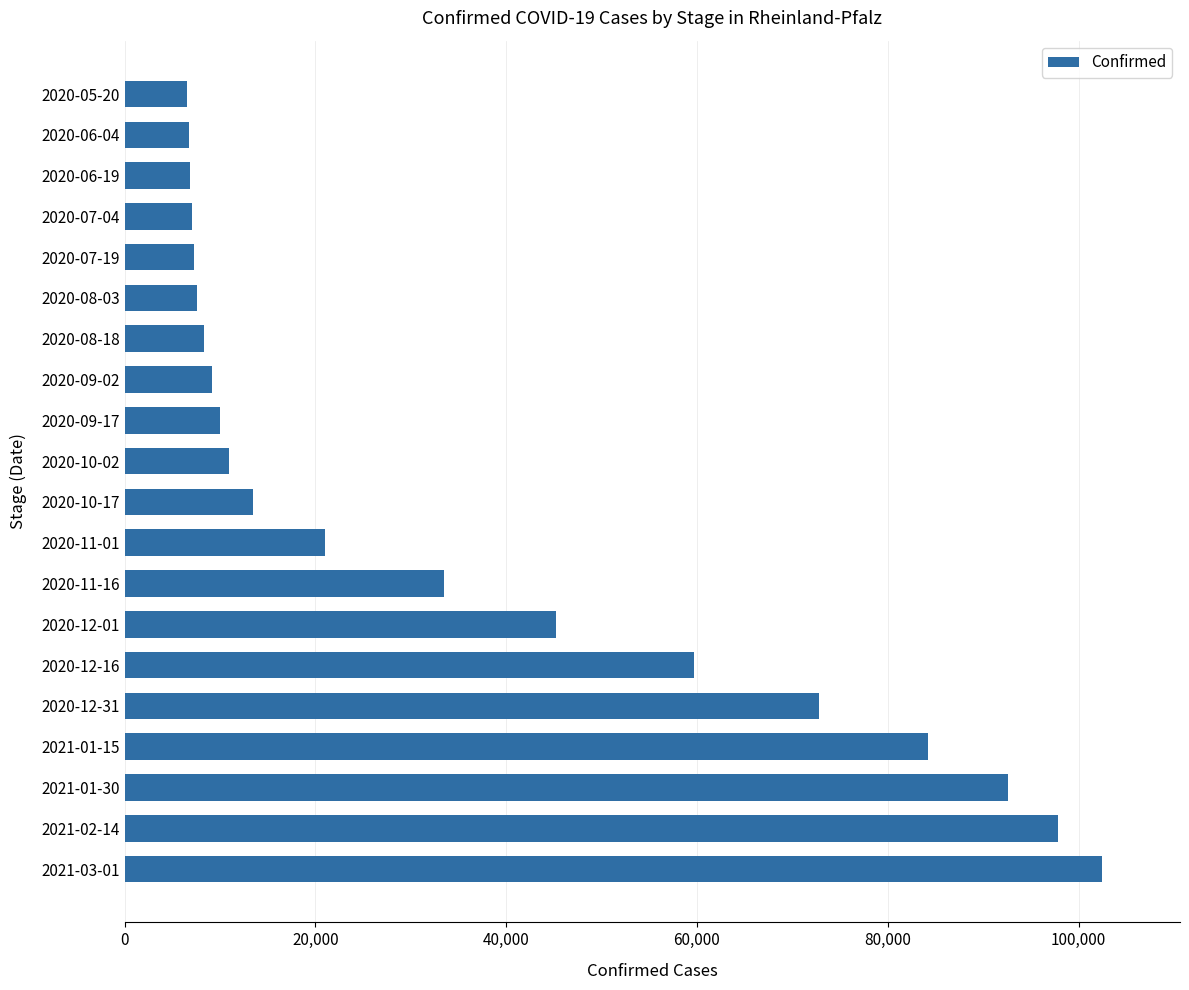

What is the change in value from 2020-09-17 to 2020-07-04?

-2873